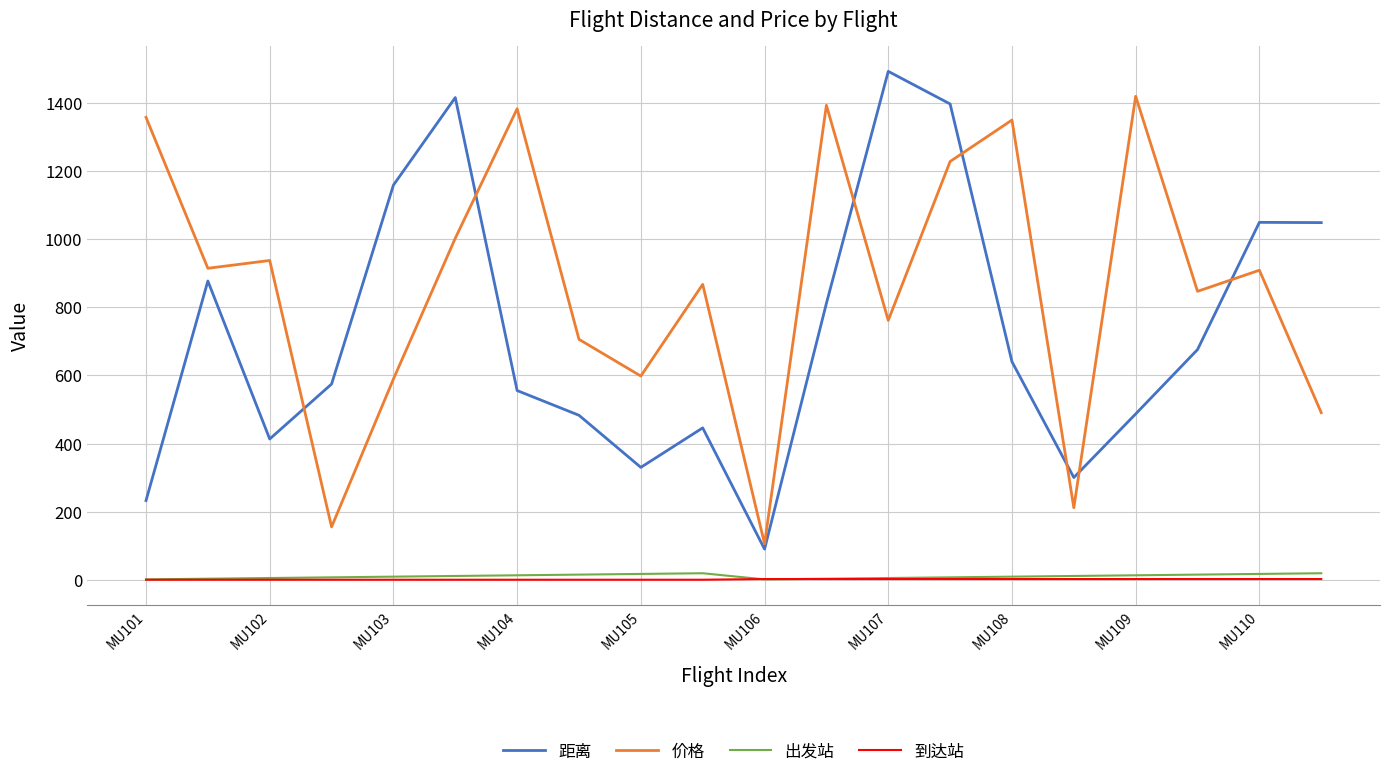

Which series has the largest range (max minus min)?

距离